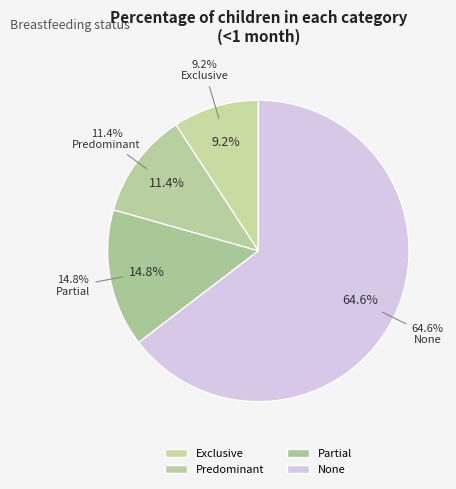

The Exclusive slice represents 4% of the pie. True or false?

False